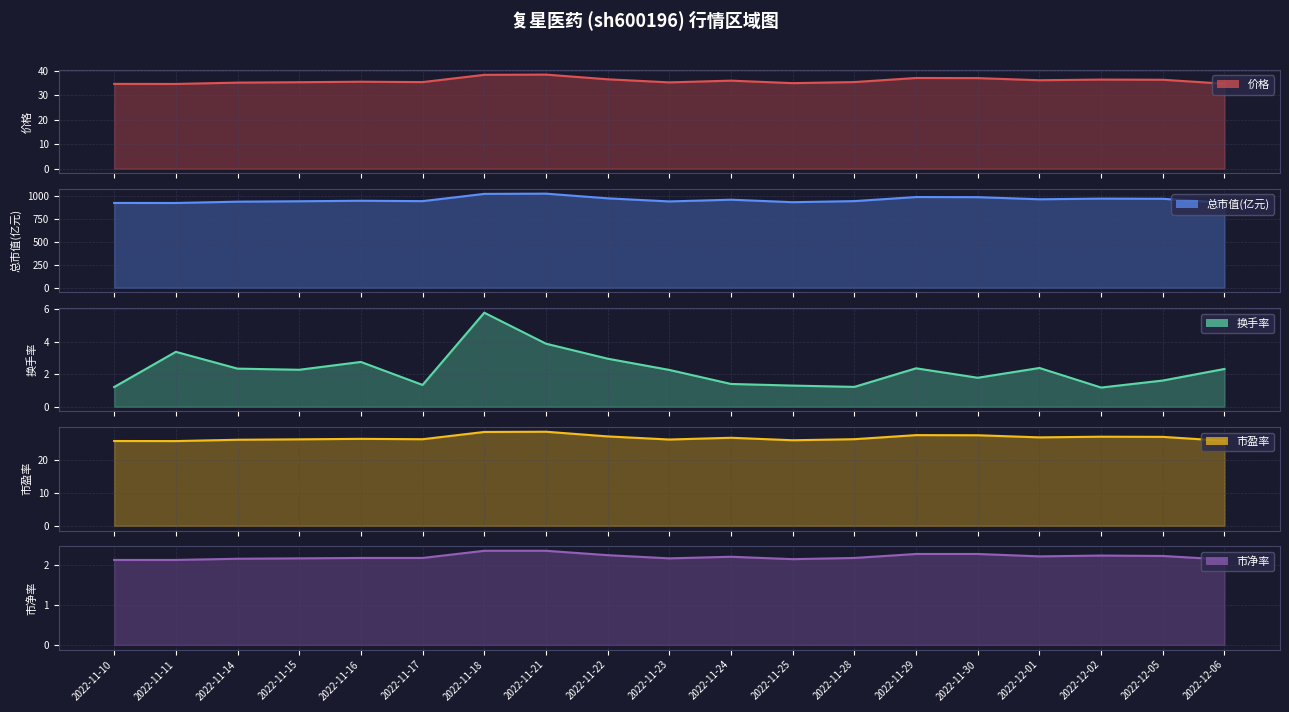

Count the number of data series in this chart.

5